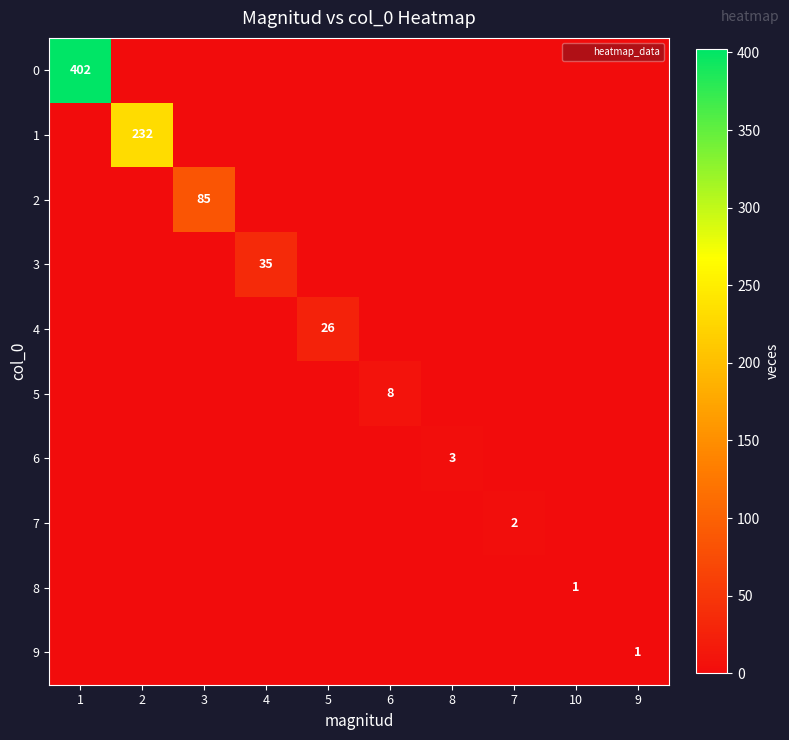

Count the number of categories in the chart.

10